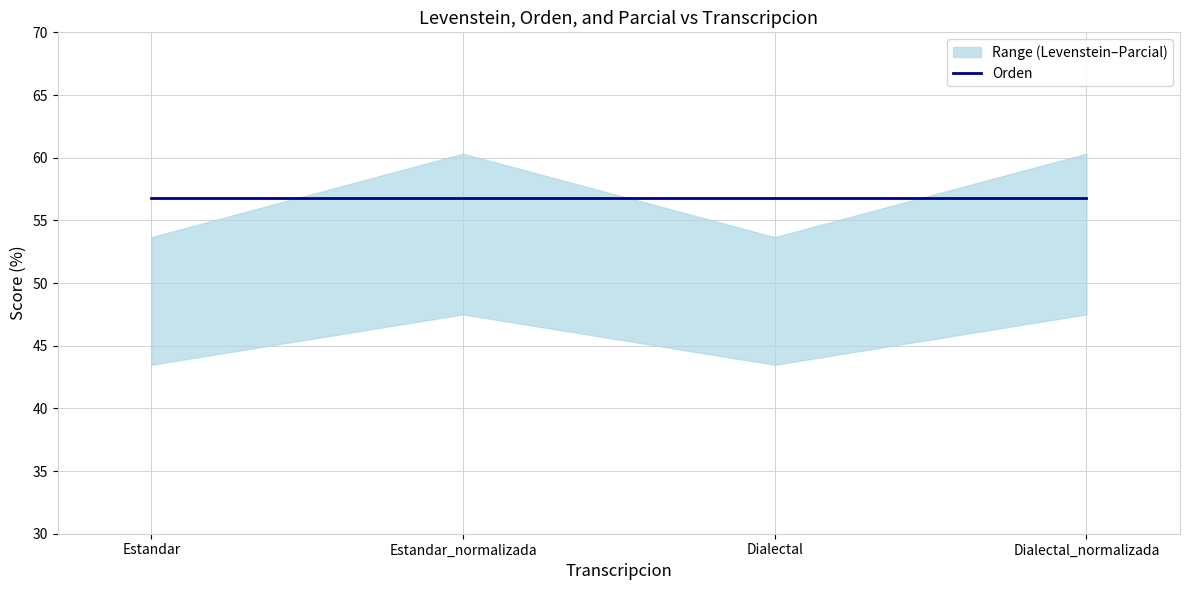

What is the total value across all series at Estandar?

153.9